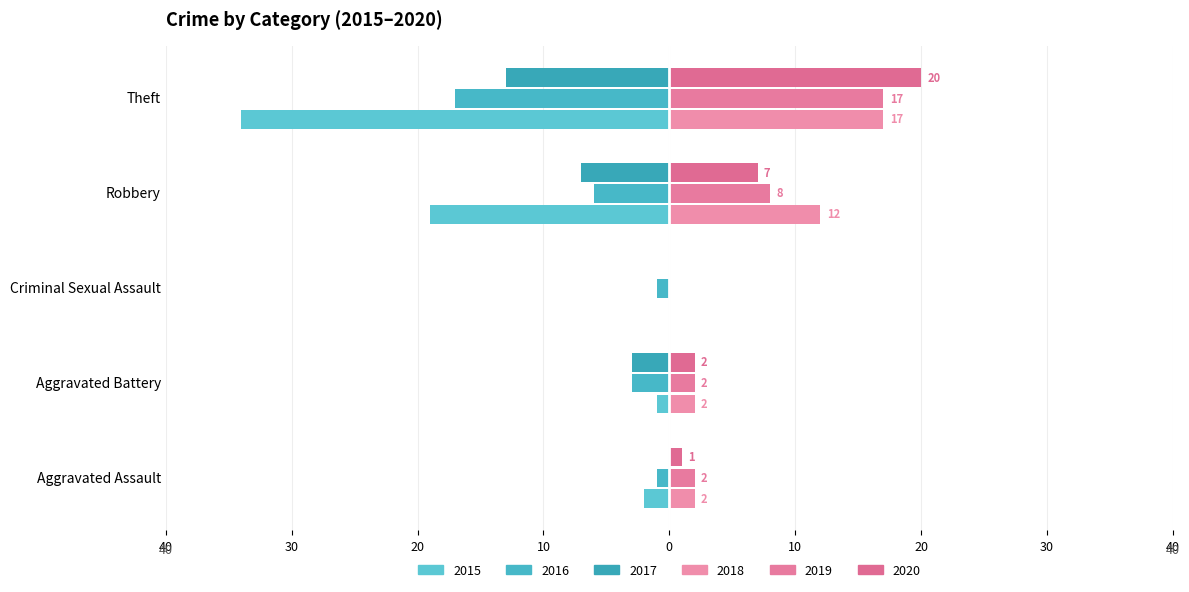

What position from the right is Theft?

1